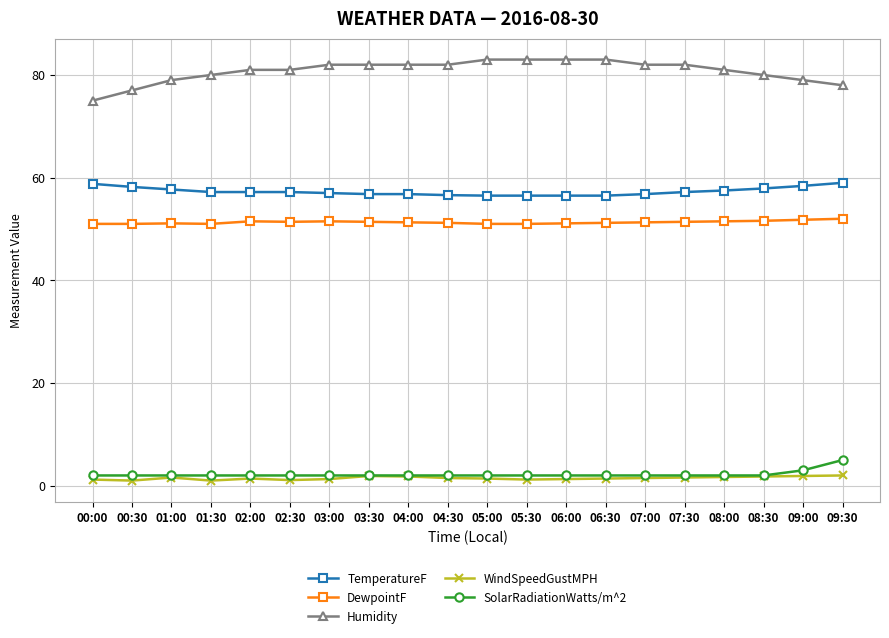

True or false: SolarRadiationWatts/m^2 has a value of 2.0 at 06:30.

True